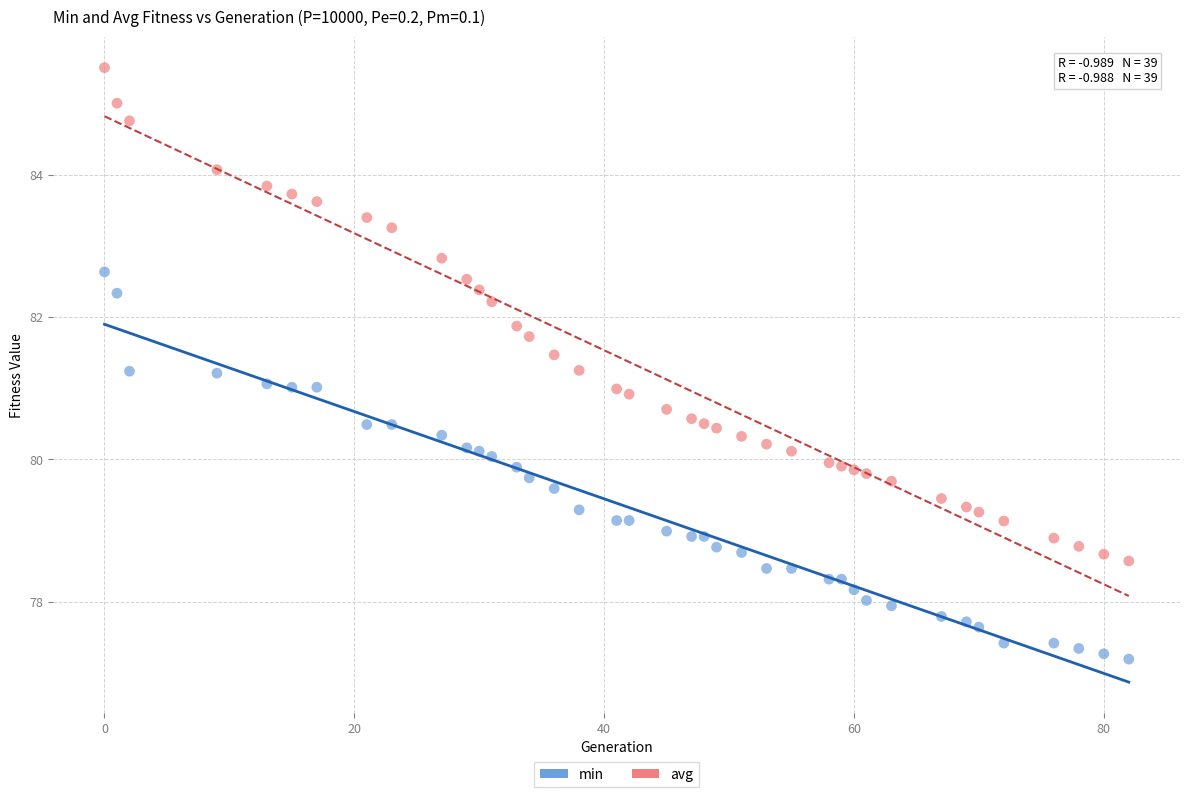

Across all data points, what is the range of X values (max minus min)?

82.0